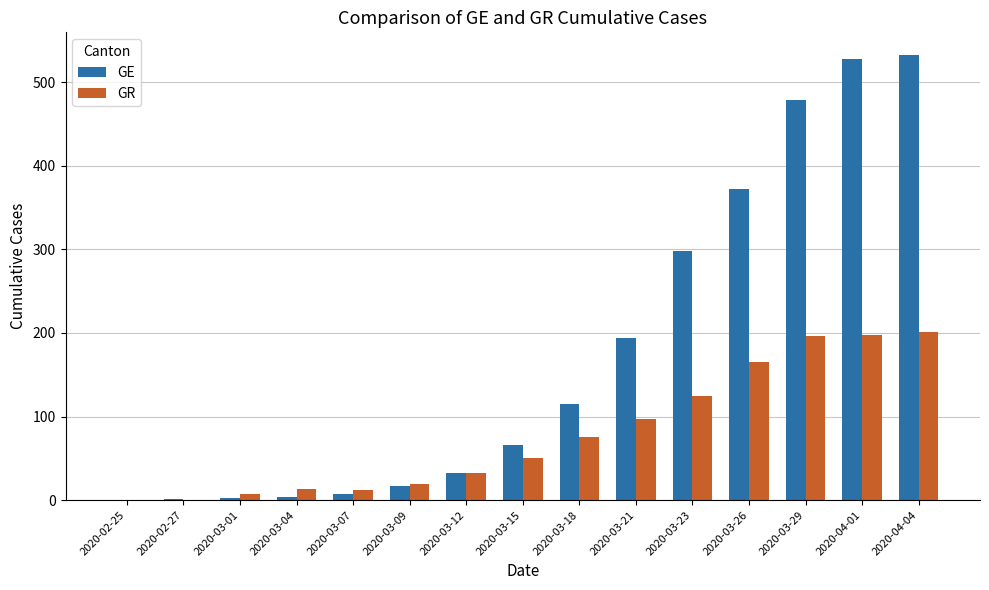

How many data points does each series have?

15